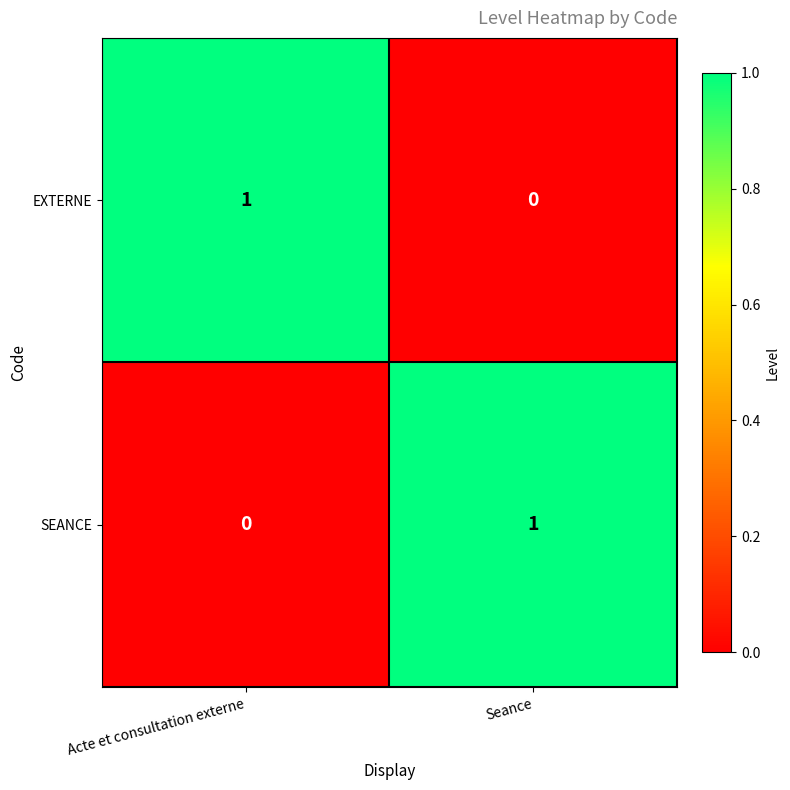

At which label does EXTERNE reach its minimum?

Seance